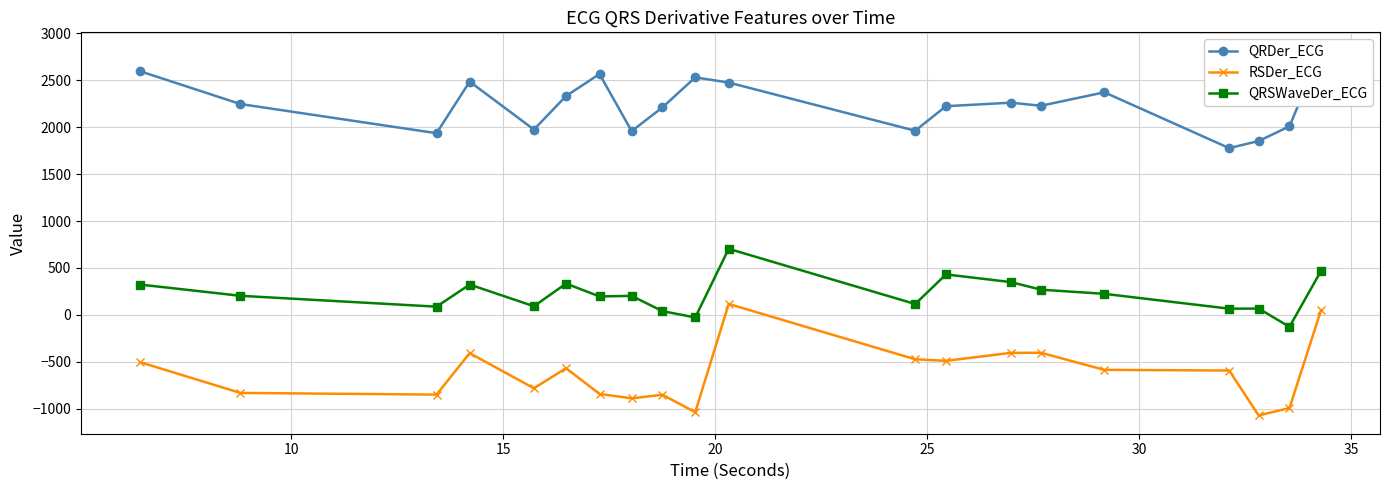

Rank the series by their maximum value, from highest to lowest.

QRDer_ECG, QRSWaveDer_ECG, RSDer_ECG